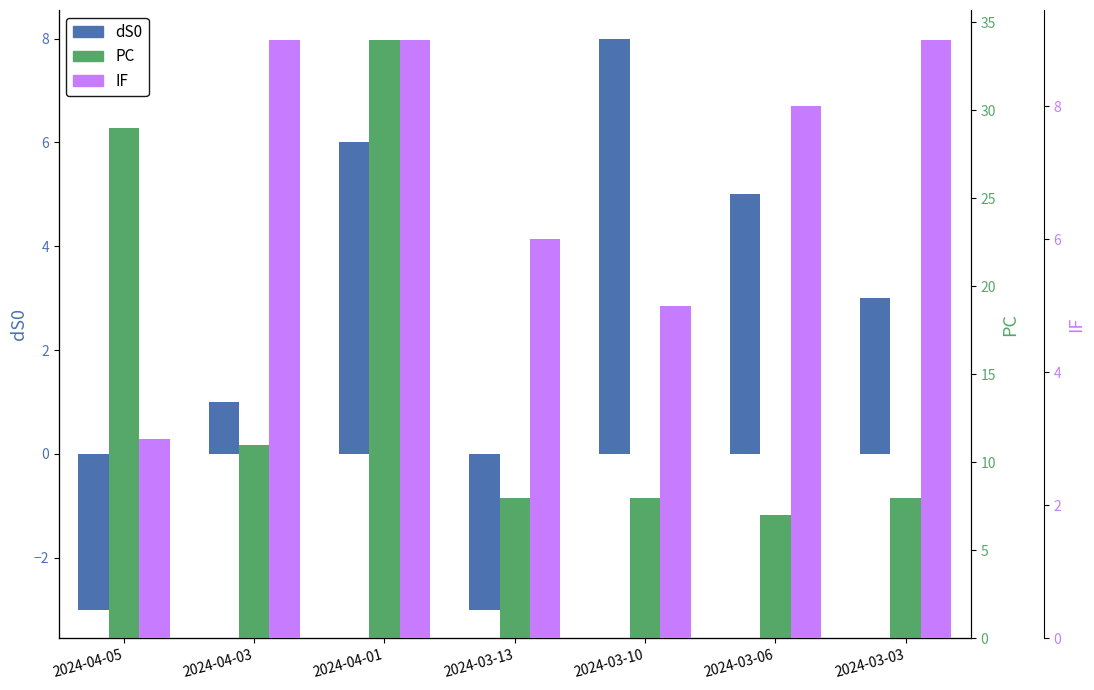

List the series in order of their peak value, highest first.

PC, IF, dS0